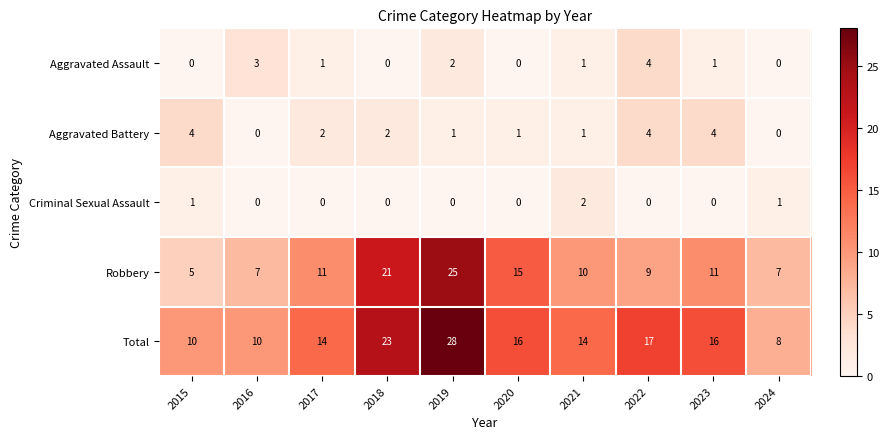

The value of Aggravated Battery at 2015 is 3. True or false?

False